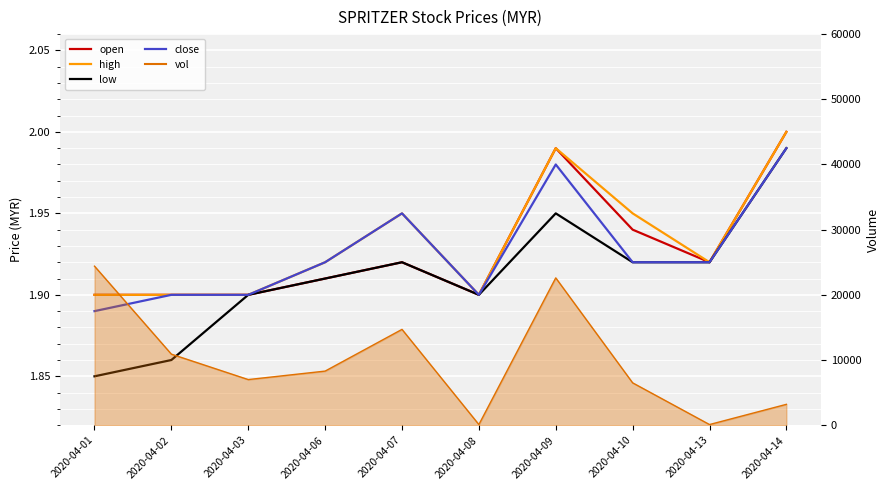

What is the minimum value for close?

1.9